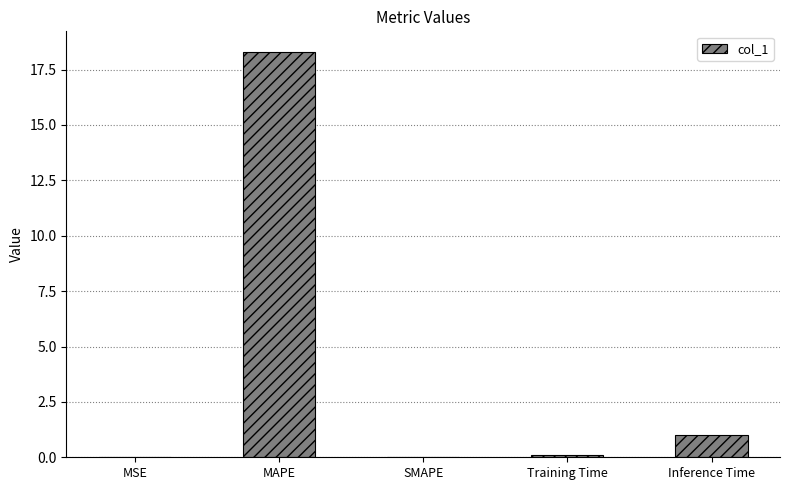

What is the sum of the values at Inference Time and SMAPE?

1.0